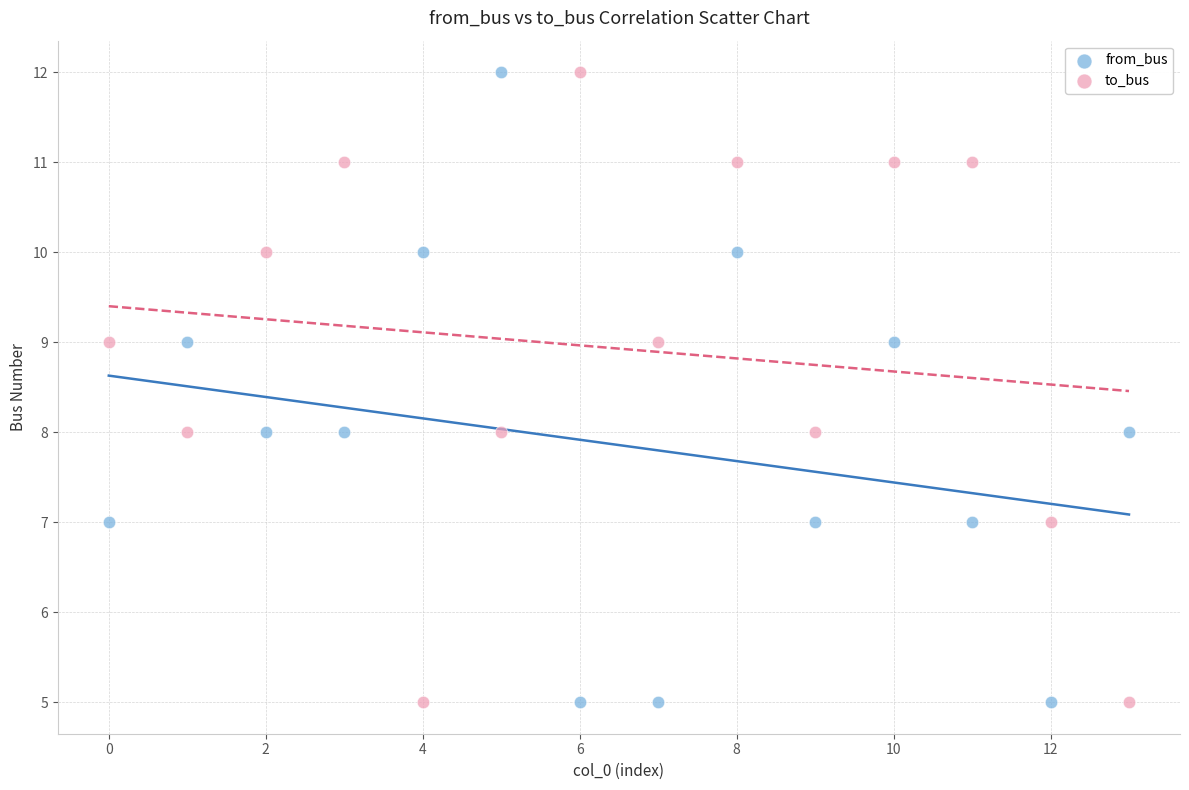

Across all data points, what is the range of Y values (max minus min)?

7